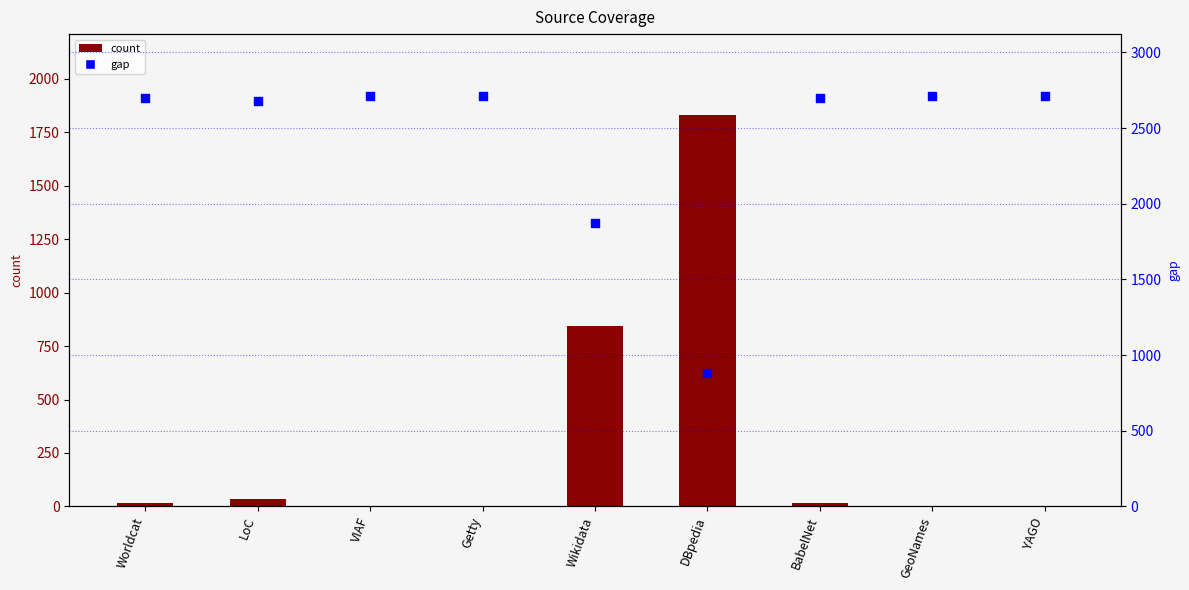

At how many categories does at least one series exceed 2095?

7